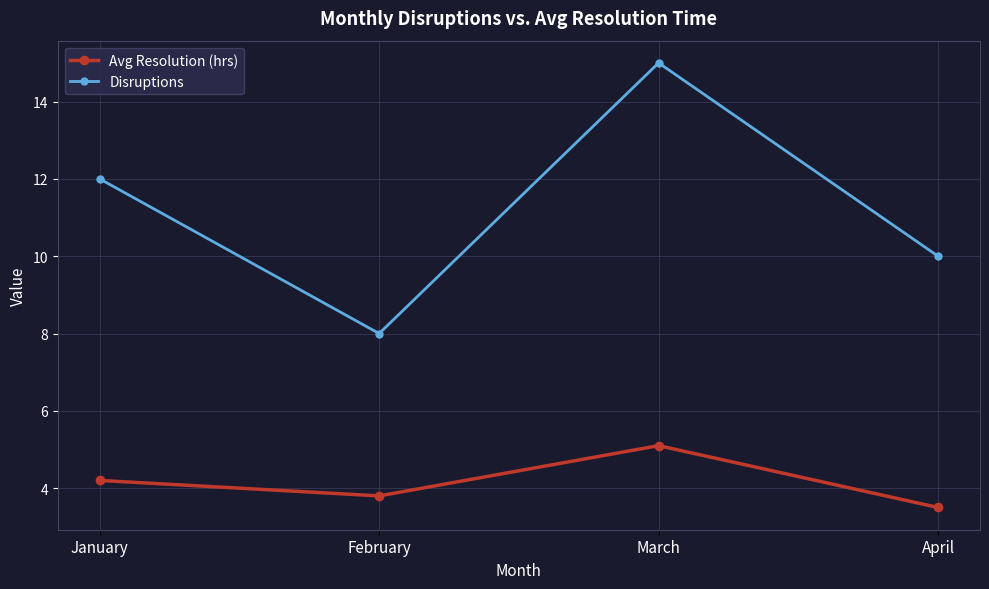

Count the number of categories in the chart.

4